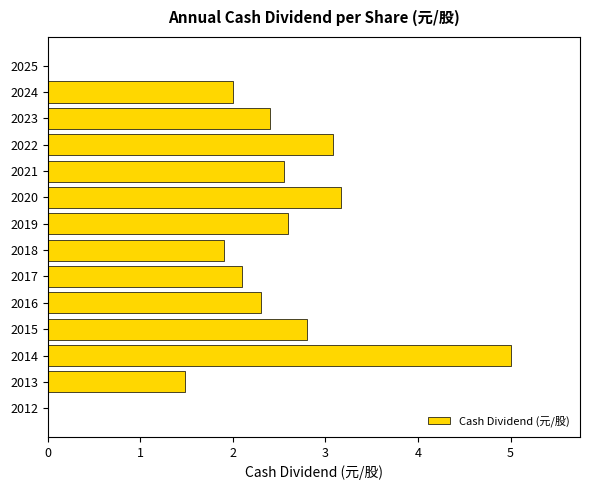

Between 2024 and 2015, which is larger?

2015